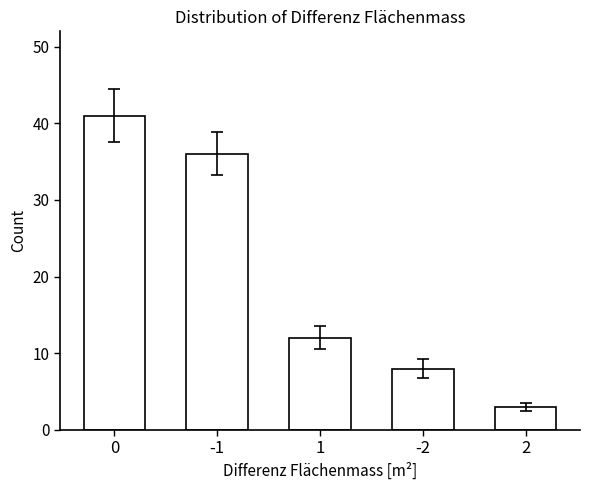

Which label corresponds to the smallest value in the chart?

2